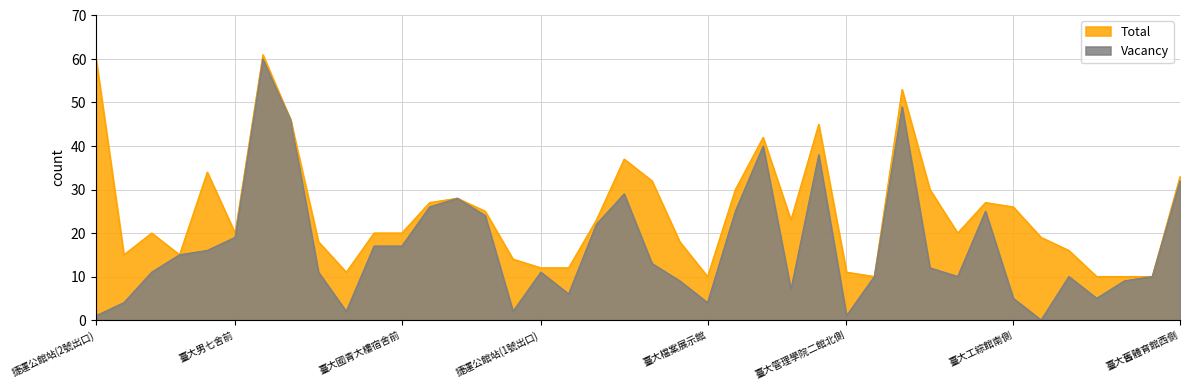

How many distinct data groups are displayed?

2